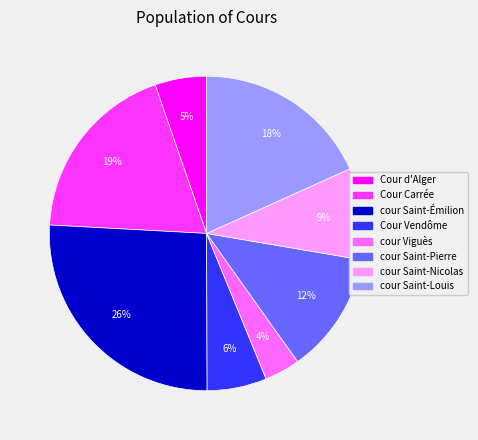

To the nearest percent, what percentage of the pie is cour Saint-Émilion?

26%